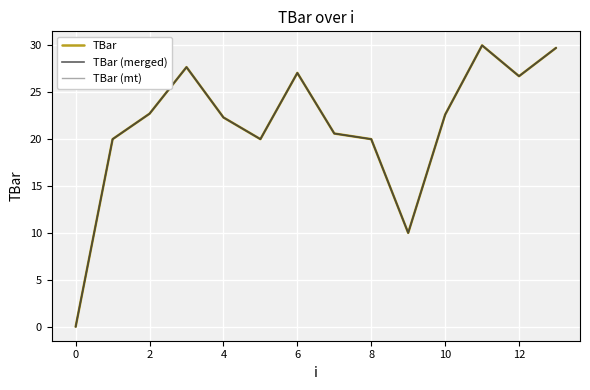

Does the chart display data point markers on the line(s)?

No